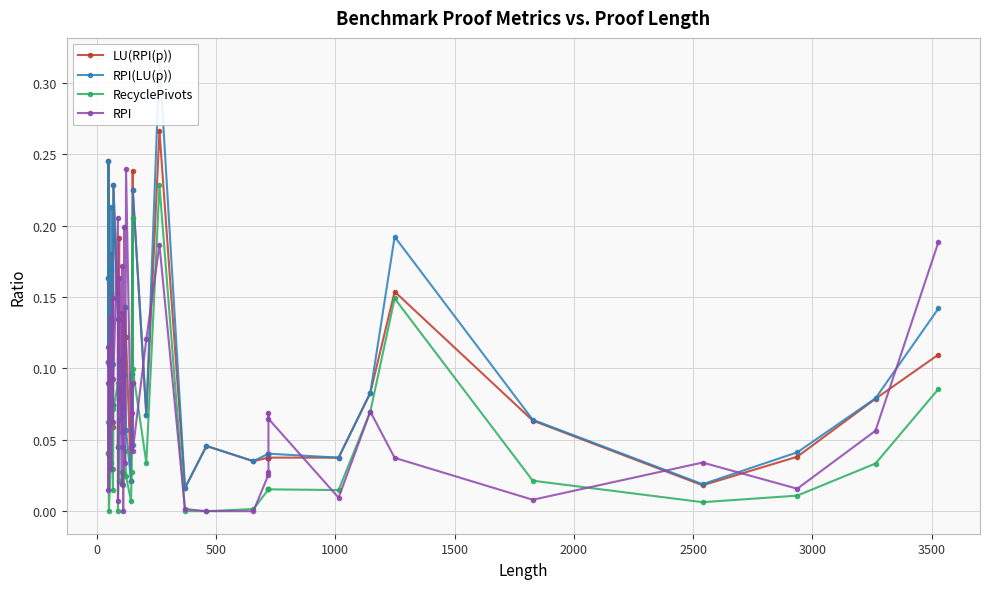

How many data points does each series have?

40